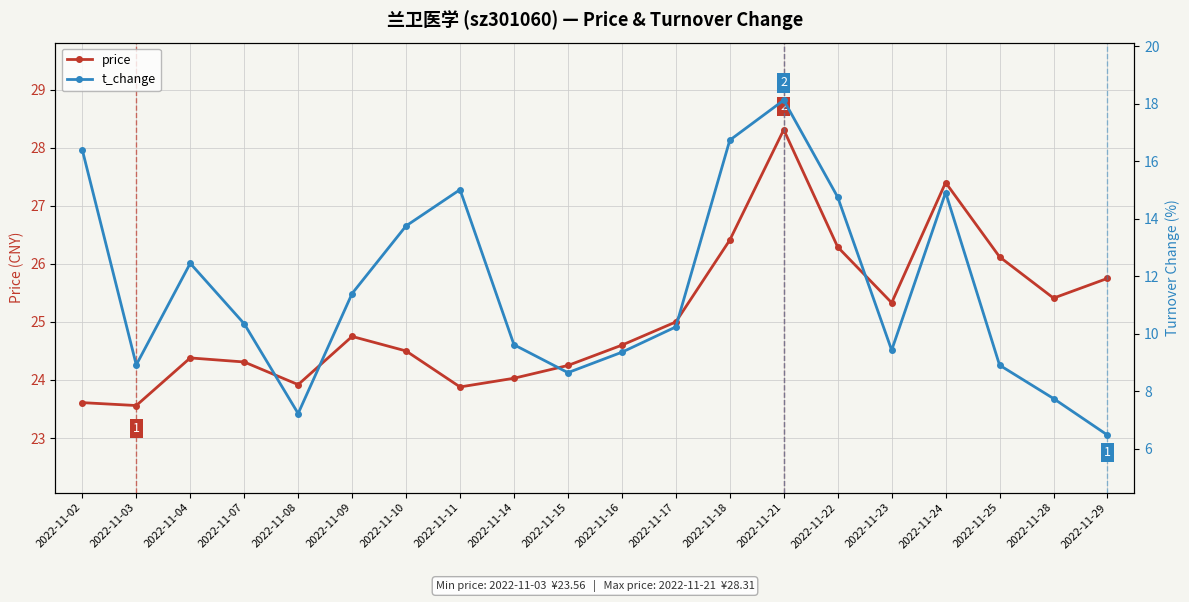

True or false: price and t_change cross at least once.

False